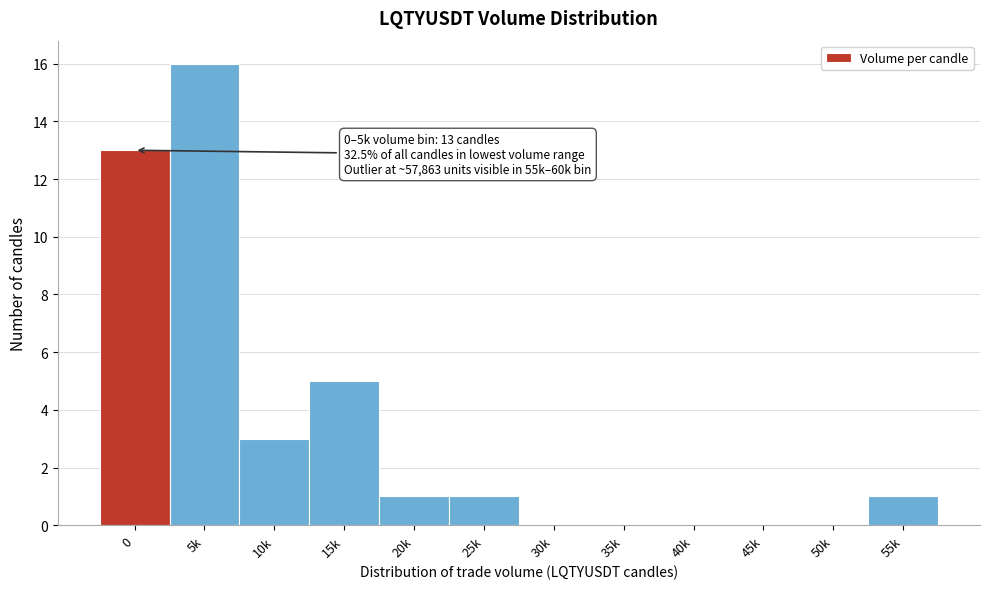

Reading left to right, what are all the values shown in this chart?

0=13	5k=16	10k=3	15k=5	20k=1	25k=1	30k=0	35k=0	40k=0	45k=0	50k=0	55k=1